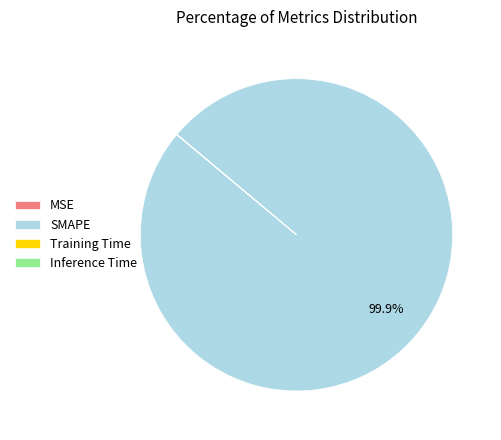

Which category accounts for the majority?

SMAPE